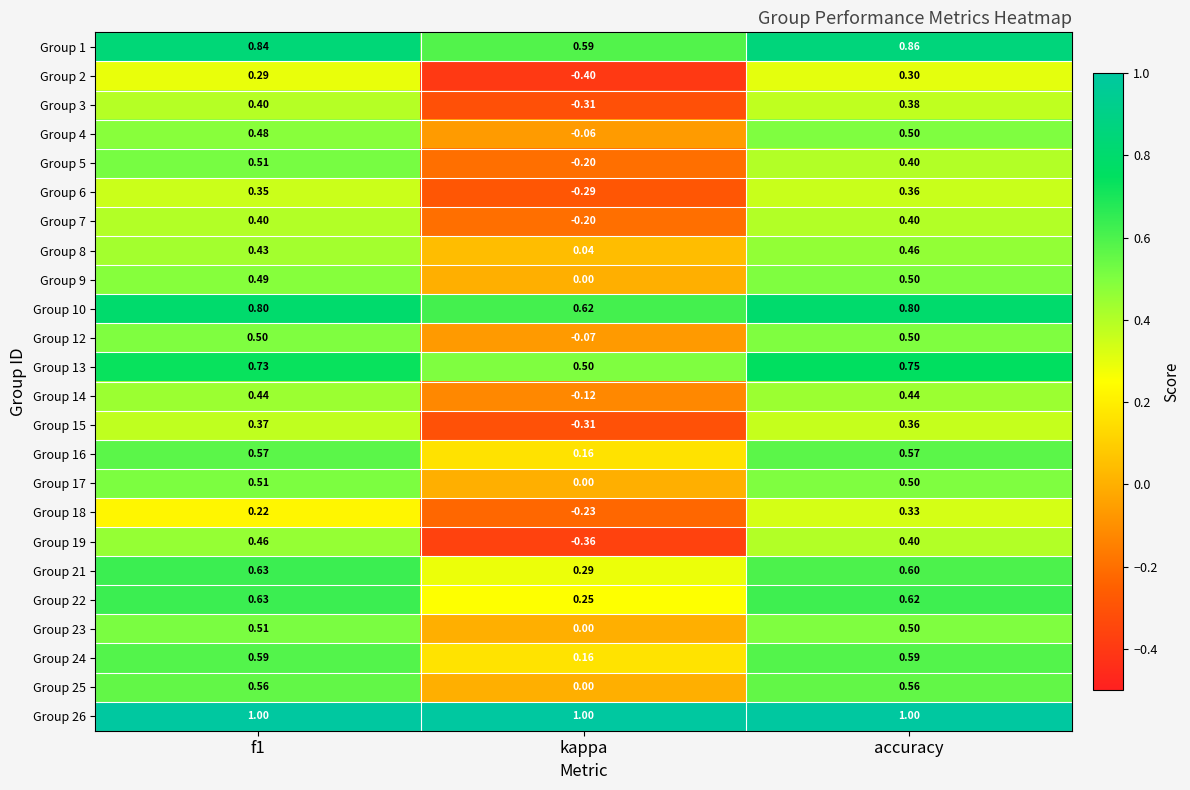

Which category has the lowest value in the Group 1 series?

kappa